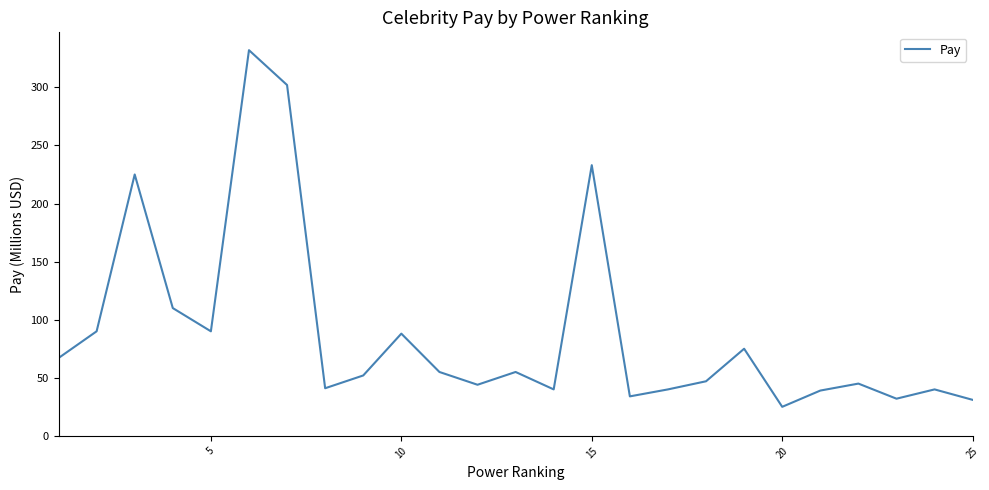

What is the difference between the maximum and minimum values?

307